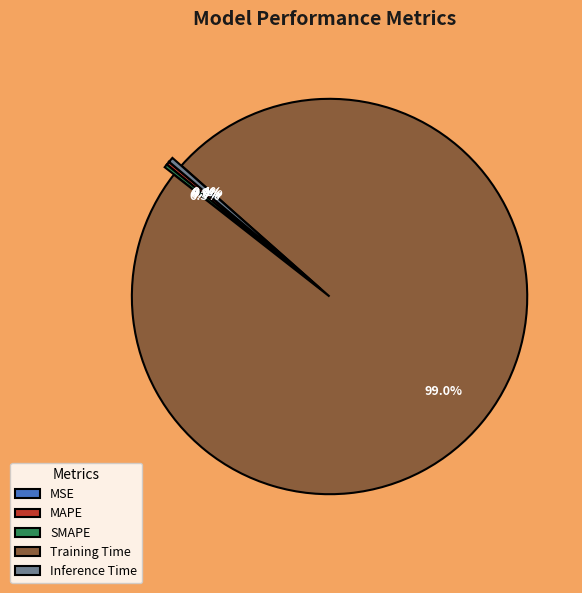

Which slice represents more than half of the pie?

Training Time